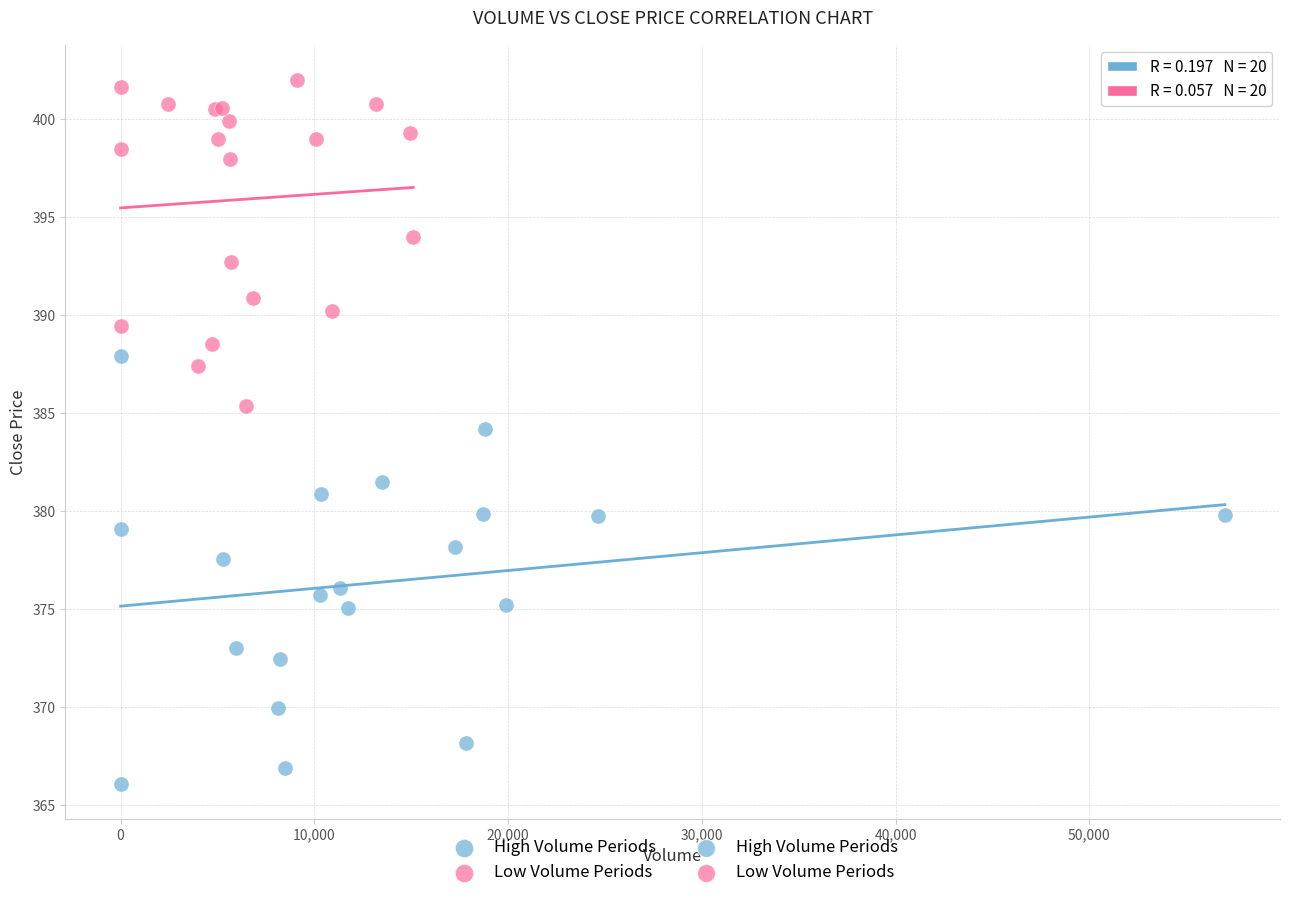

Which series reaches the minimum Y coordinate?

High Volume Periods